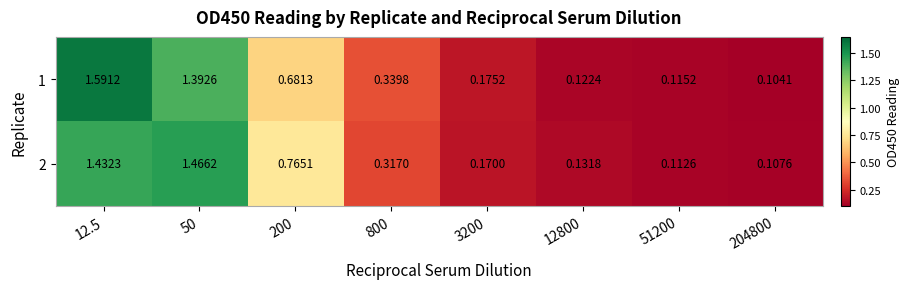

How many series are shown in this chart?

2